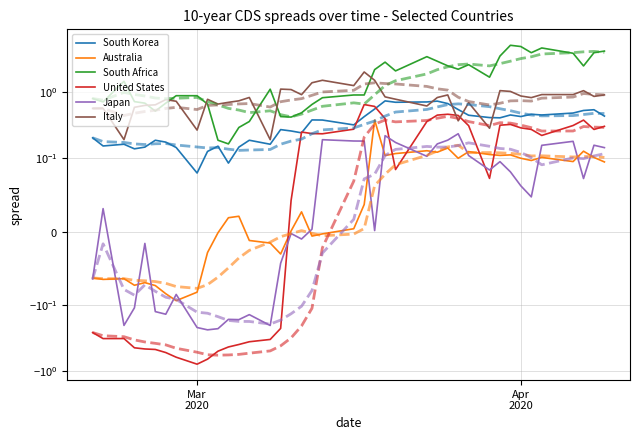

Count the South Korea values in the range 0 to 1.

40